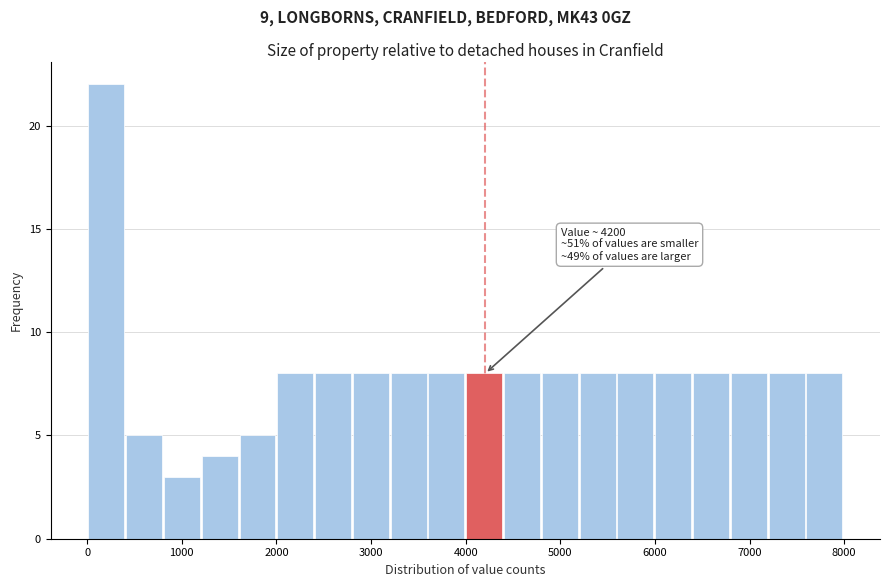

Around what value on the x-axis is the tallest bar? Give the approximate position of its centre, as read against the axis.

200